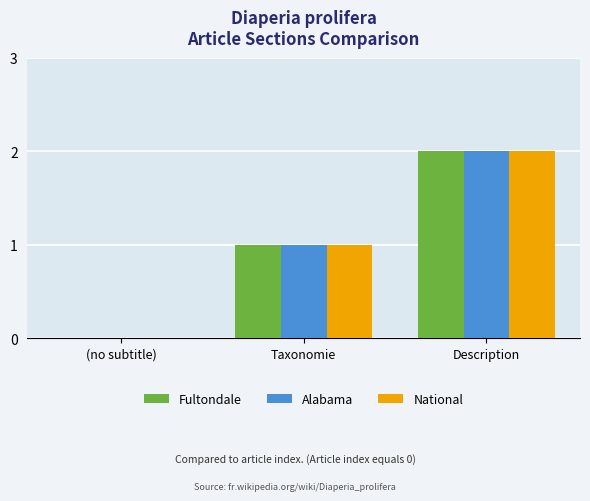

The value of Alabama at Description is 1. True or false?

False